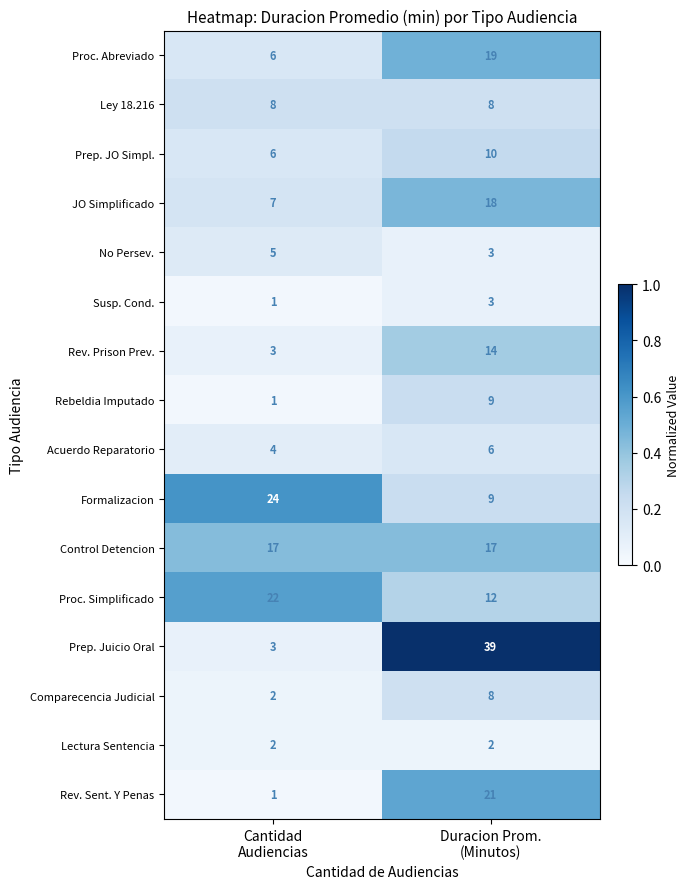

What is the maximum value shown in the chart?

39